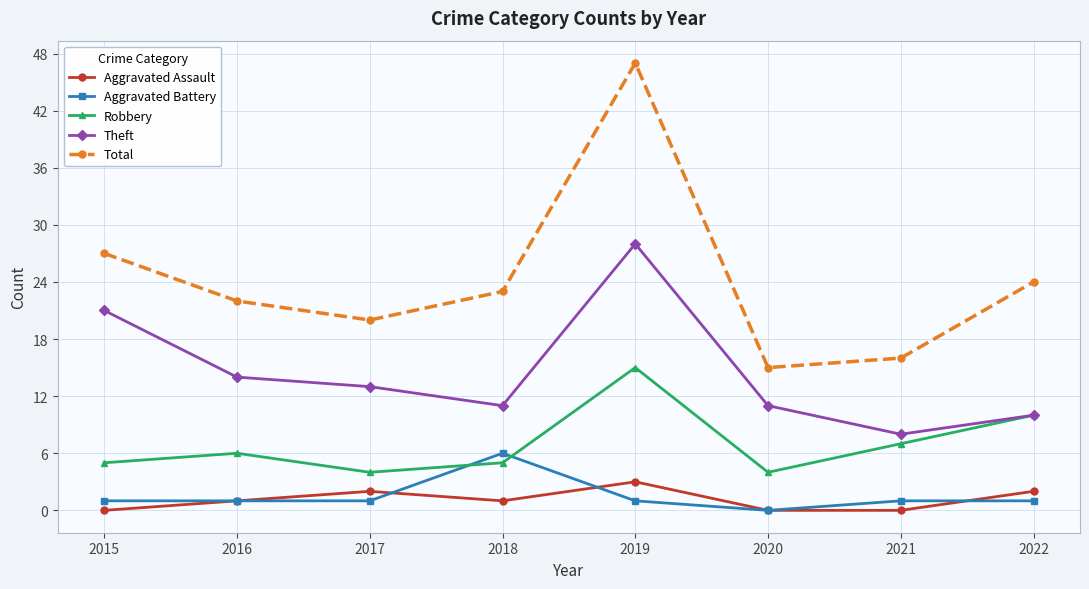

What are all the series names shown in the legend?

Aggravated Assault, Aggravated Battery, Robbery, Theft, Total